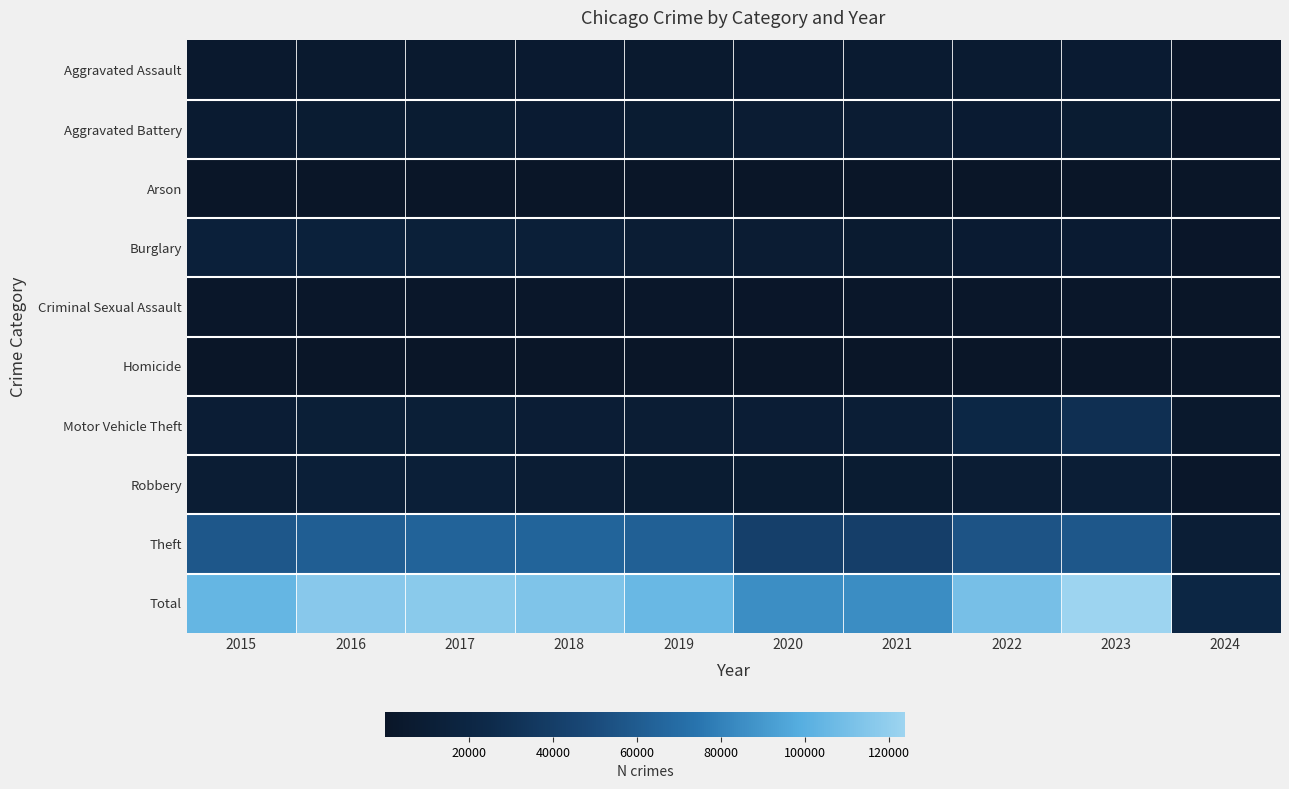

How many categories are shown in the chart?

10